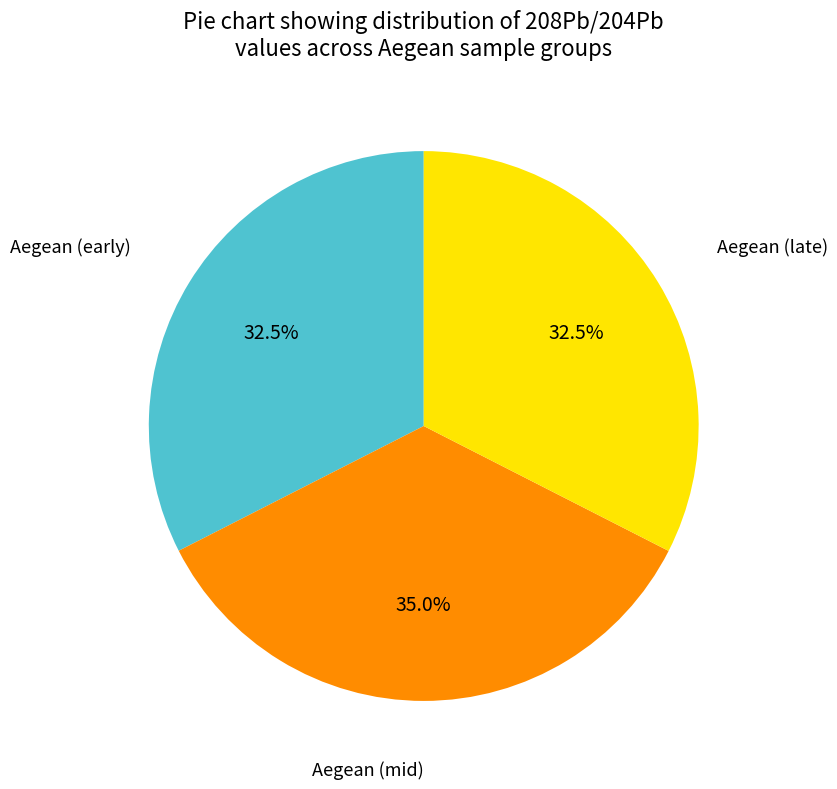

Is there a majority slice in this chart?

No